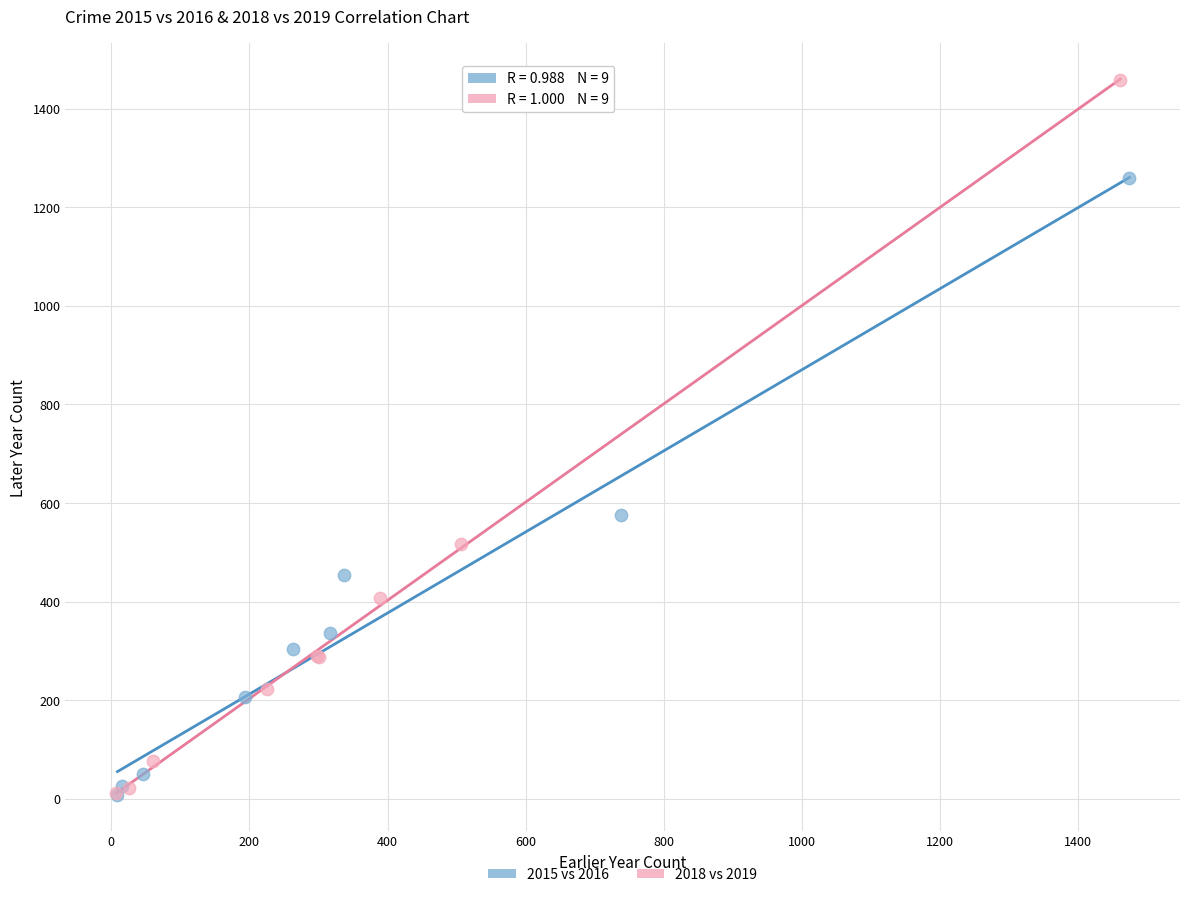

Which series contains the highest Y value?

2018 vs 2019